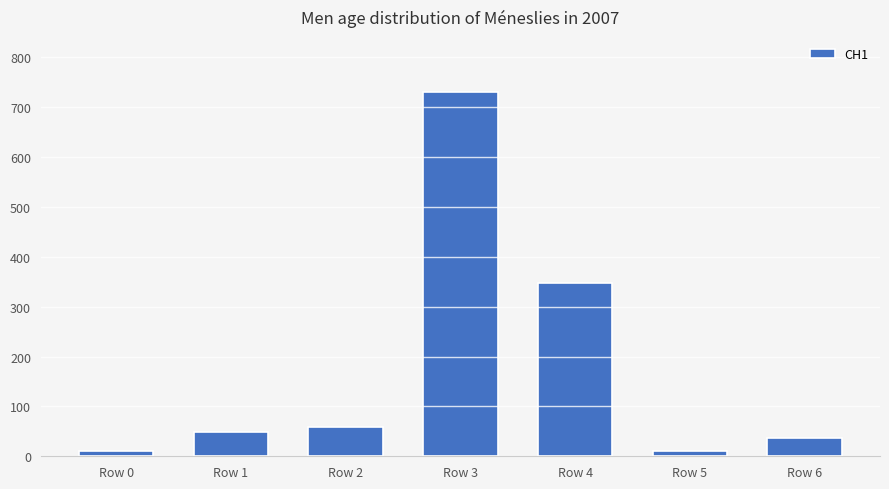

What is the maximum value shown in the chart?

731.3